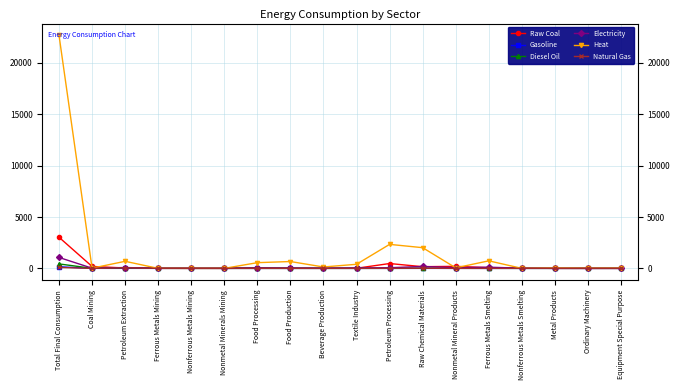

Is it true that Gasoline equals 0.1 at Textile Industry?

True